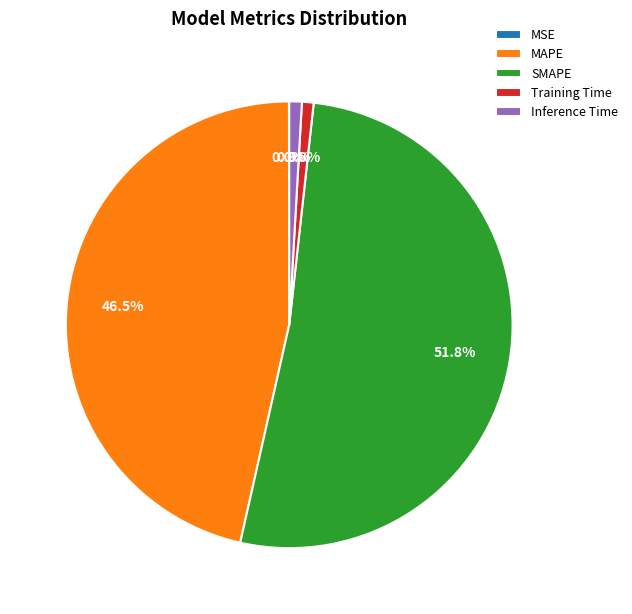

What is the largest slice in the pie chart?

SMAPE